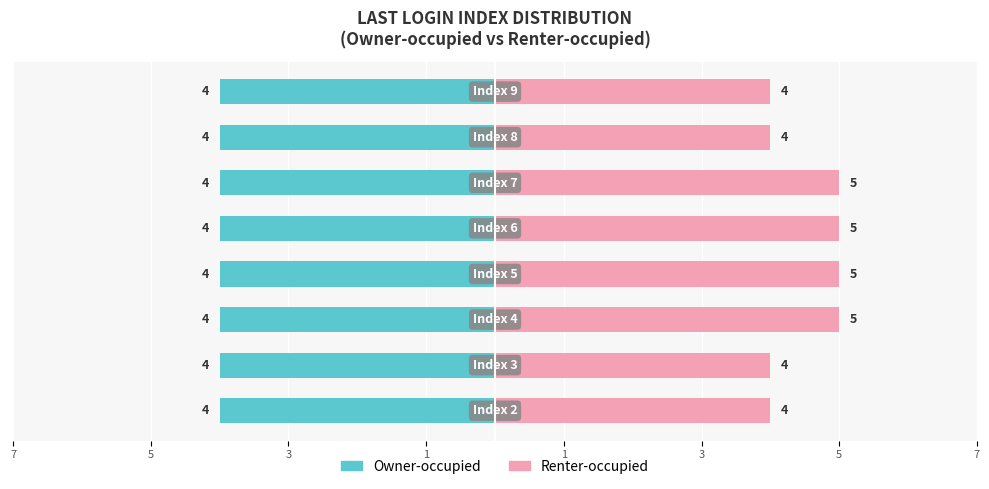

How many series are shown in this chart?

2